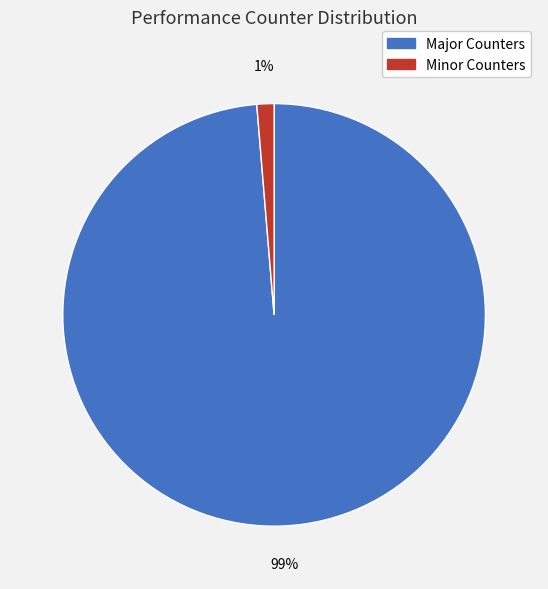

Is there any slice that represents more than half of the pie?

Yes